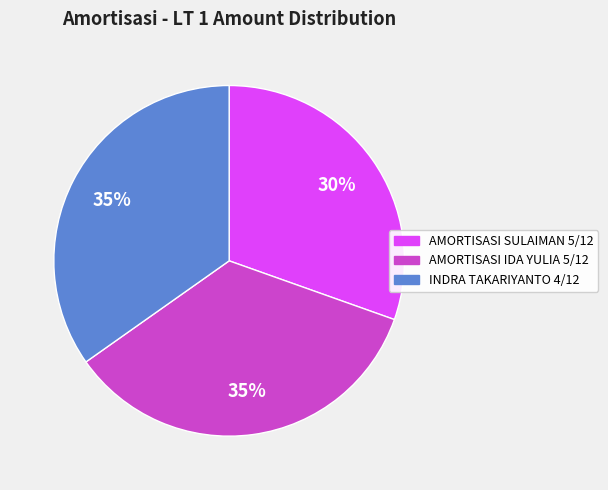

What percentage is the AMORTISASI SULAIMAN 5/12 slice, to the nearest percent?

30%